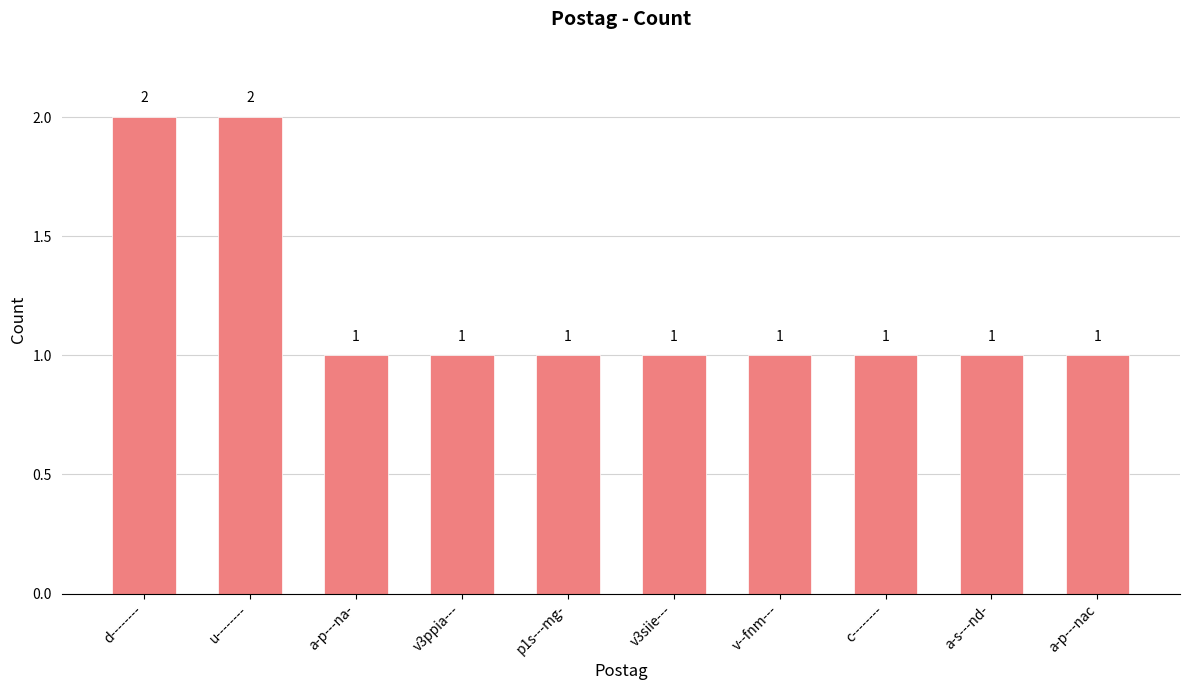

Between u-------- and a-s---nd-, which is larger?

u--------